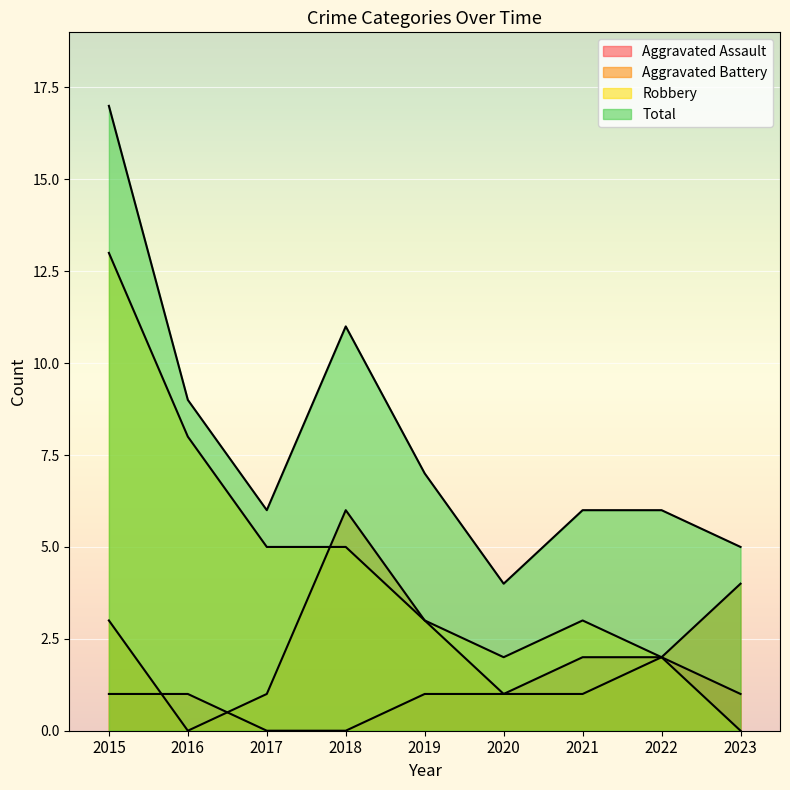

At 2017, list the series in order from largest to smallest.

Total, Robbery, Aggravated Battery, Aggravated Assault